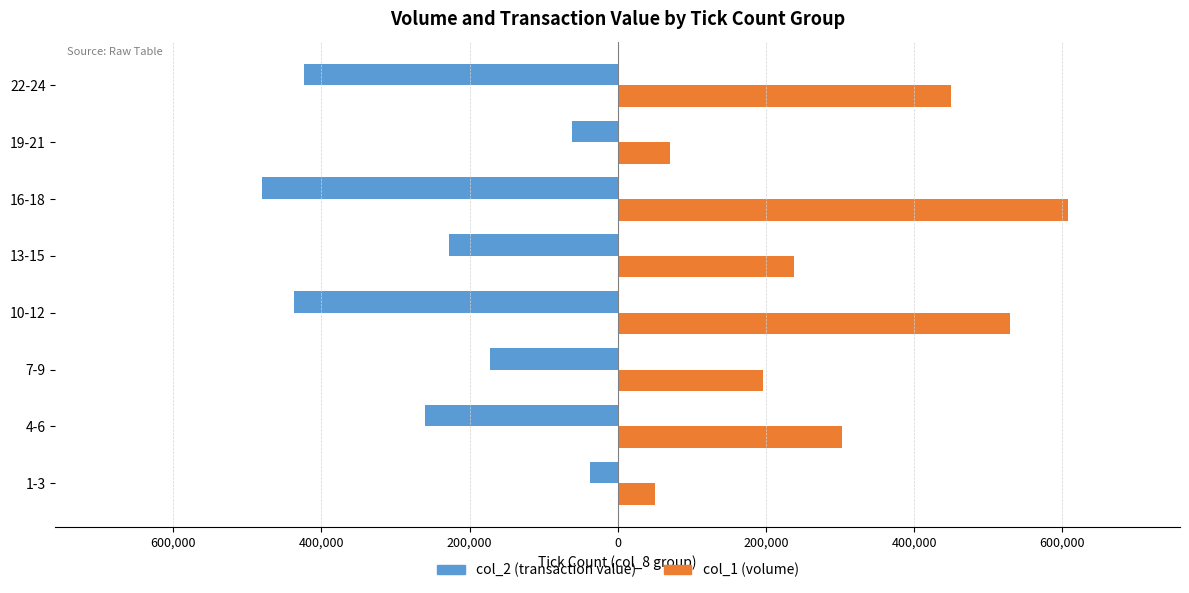

What is the average value of the col_2 (transaction value) series?

-262502